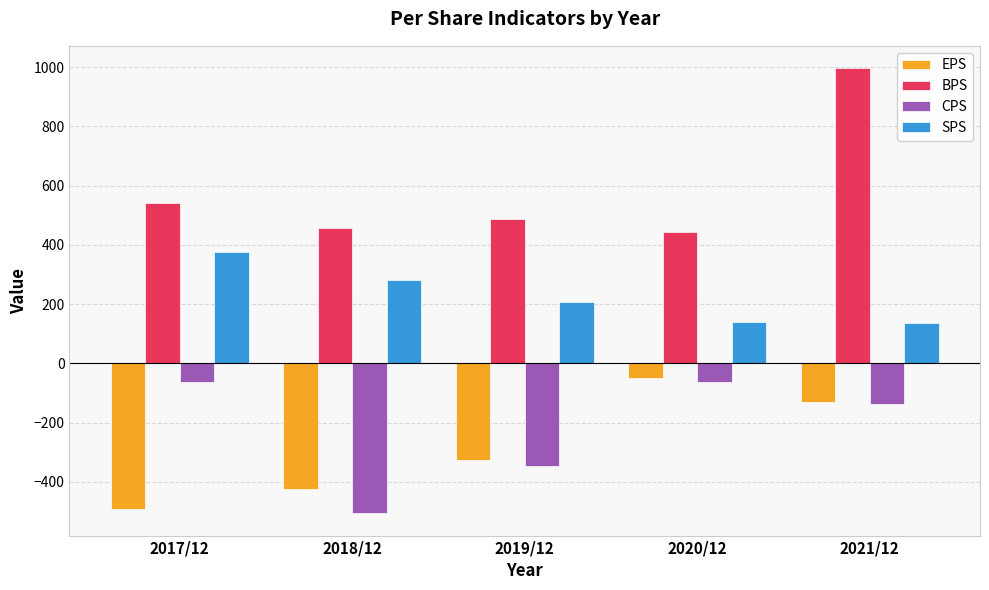

At which category does the chart reach its minimum across all series?

2018/12